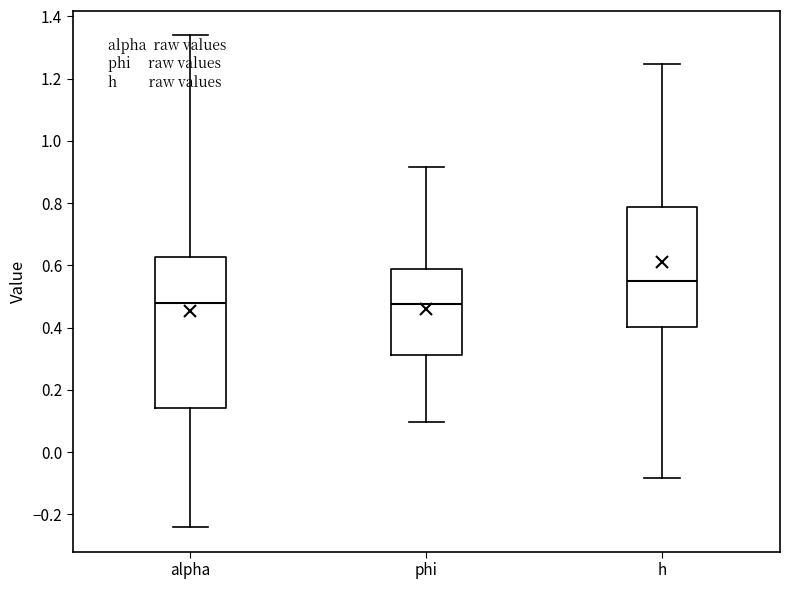

Reading left to right, transcribe this box plot: for each box, give where its median line is, the range the box spans, and where its two whiskers end, as read against the y-axis. The values are not printed on the chart, so give them approximately, as read against the axis.

alpha: median 0.48, box 0.14 to 0.62, whiskers -0.24 to 1.34
phi: median 0.48, box 0.32 to 0.58, whiskers 0.10 to 0.92
h: median 0.56, box 0.40 to 0.78, whiskers -0.08 to 1.24